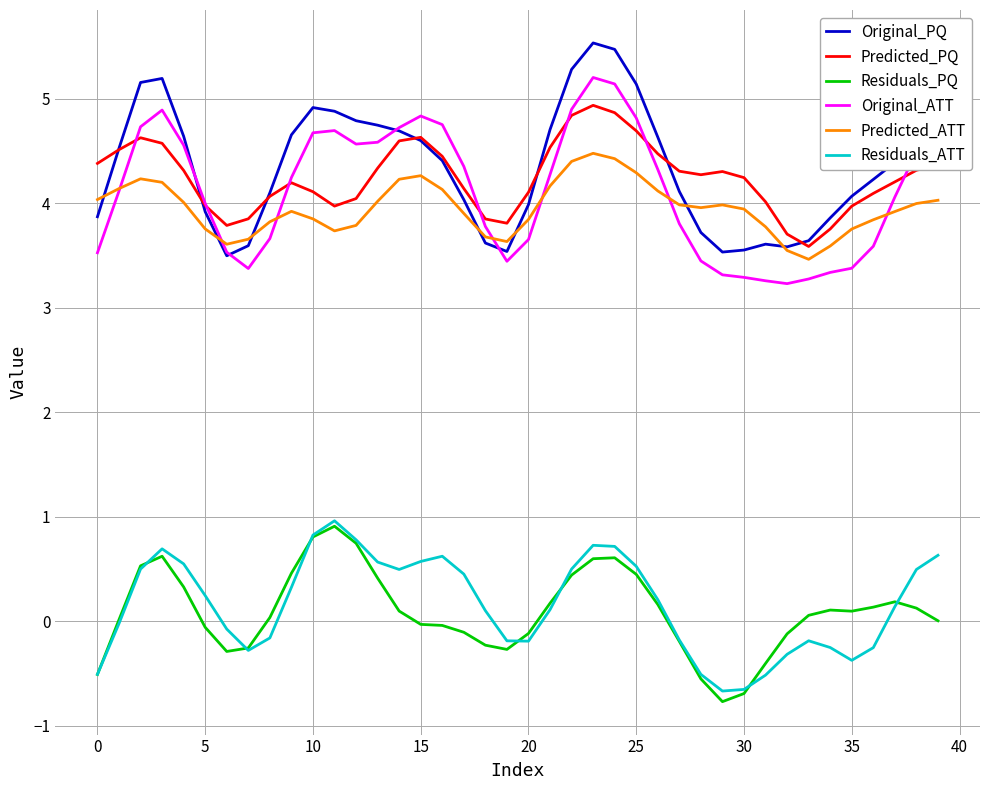

Which series has the largest total across all categories?

Original_PQ